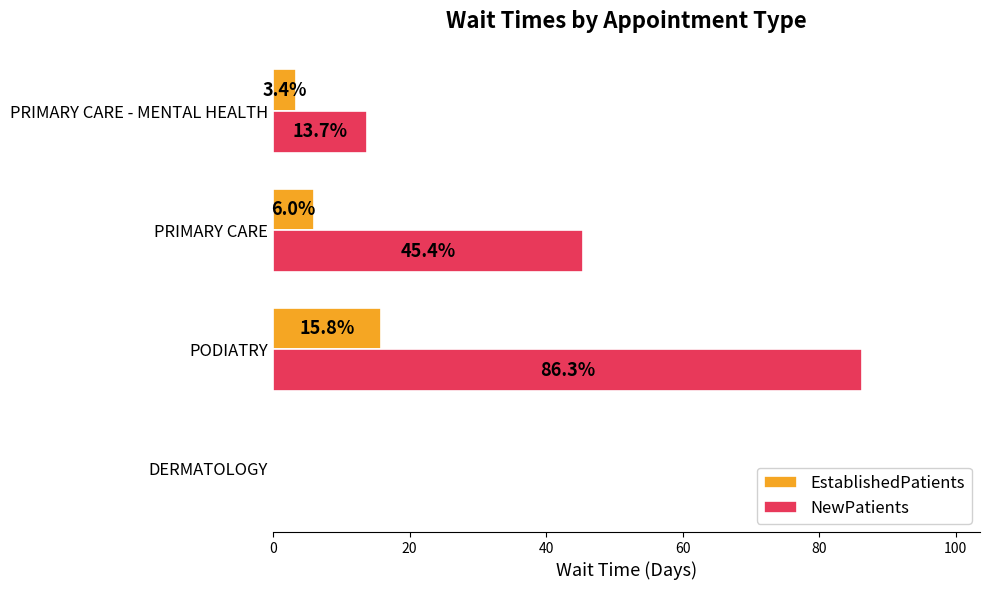

The value of NewPatients at PRIMARY CARE is 45.4. True or false?

True